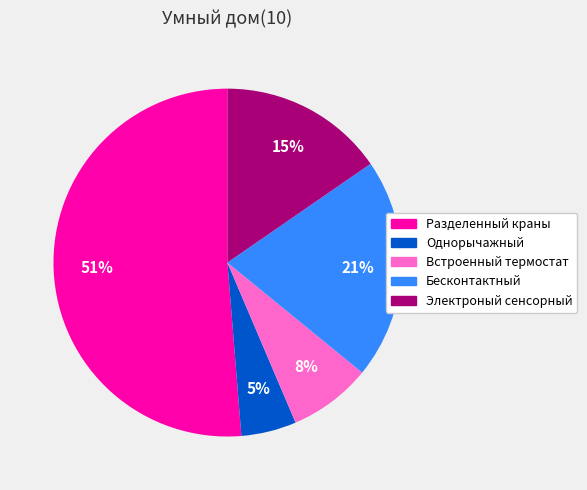

To the nearest percent, what is the average slice percentage?

20%